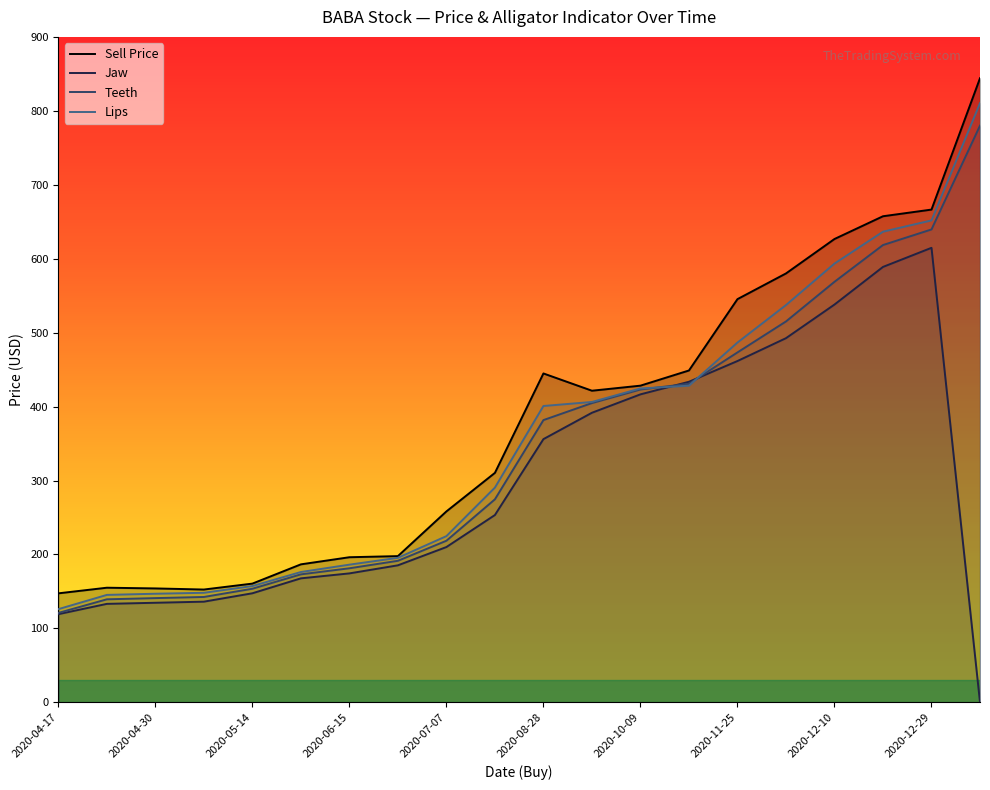

What is the label of the 2nd point from the left?

2020-04-29